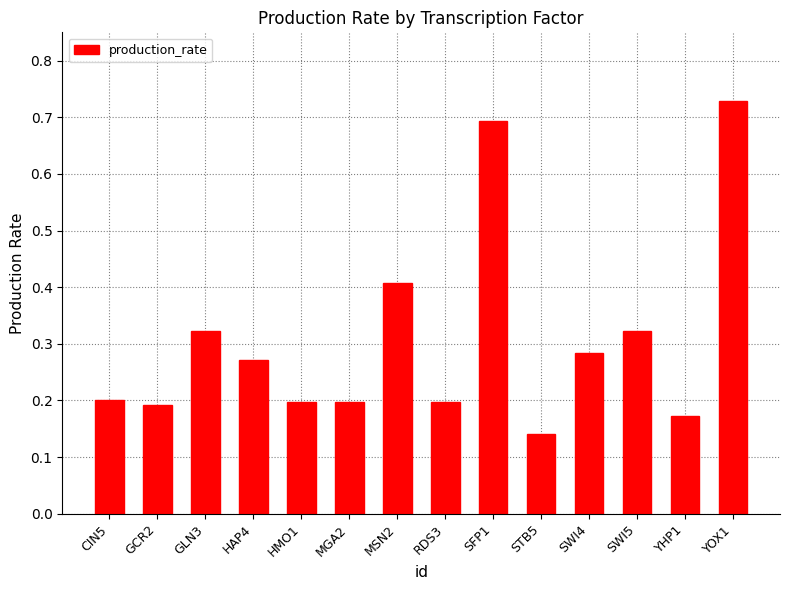

Where is the data nearest to the value 0?

STB5